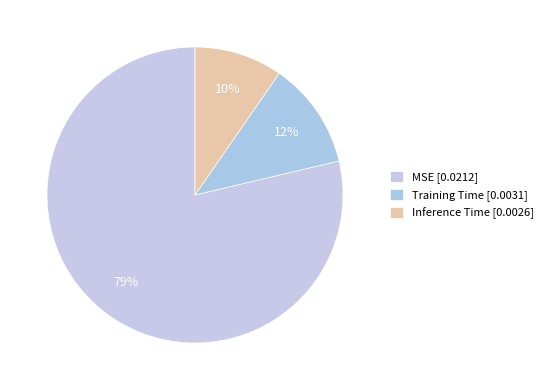

How many slices are in this pie chart?

3